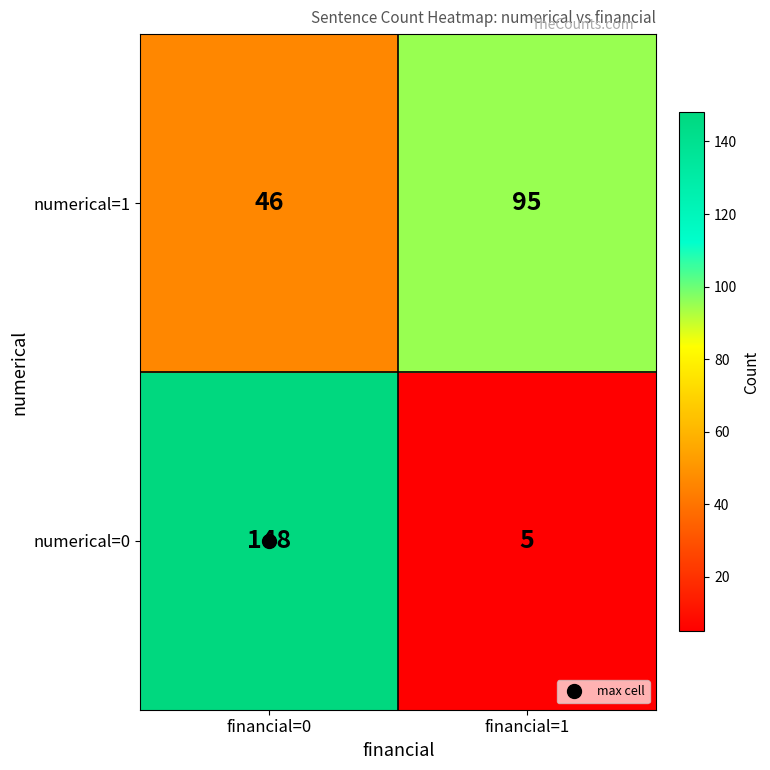

What is the difference between the highest and lowest values at financial=0?

102